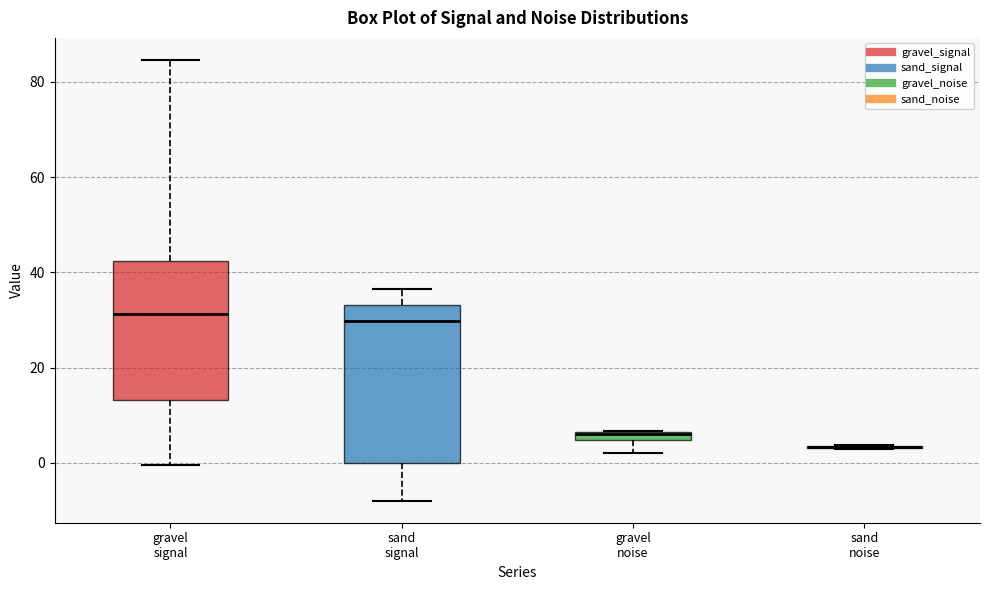

Where does the lower whisker of the box for gravel noise end on the y-axis? The values are not printed on the chart, so give them approximately, as read against the axis.

2